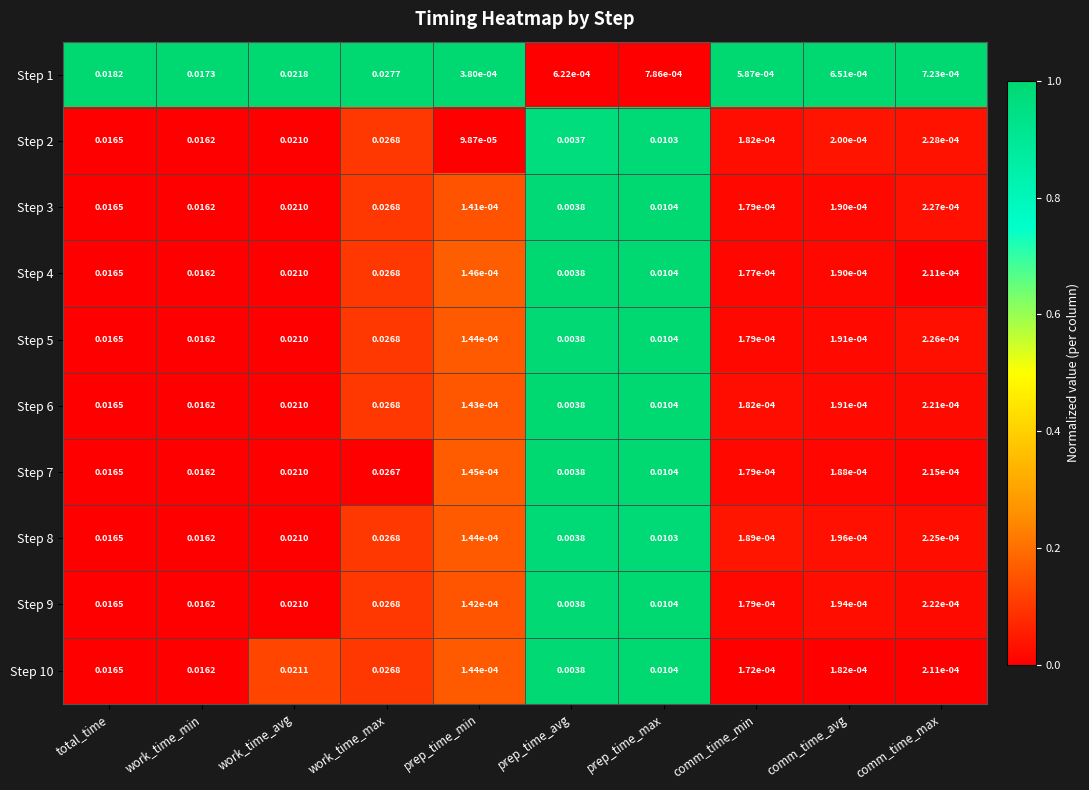

At which category is the sum across all series the highest?

work_time_max